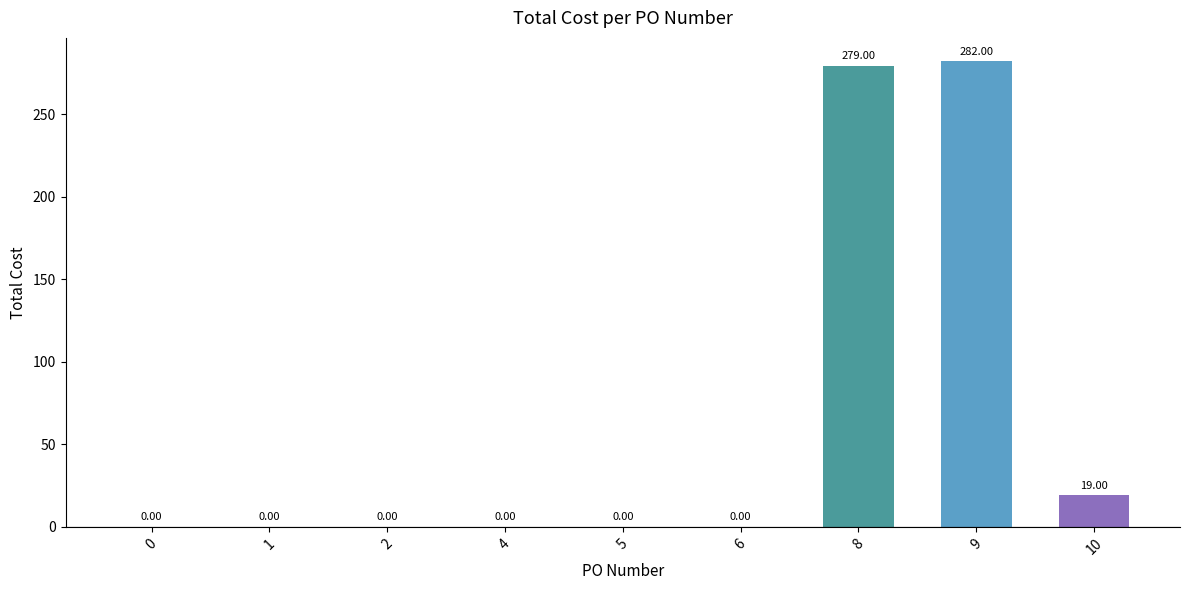

Is it true that the value at 6 is 0?

True